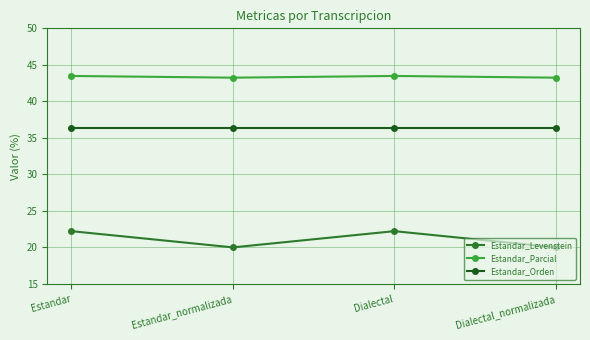

True or false: Estandar_Levenstein has more than 0 points higher than both neighbors.

True